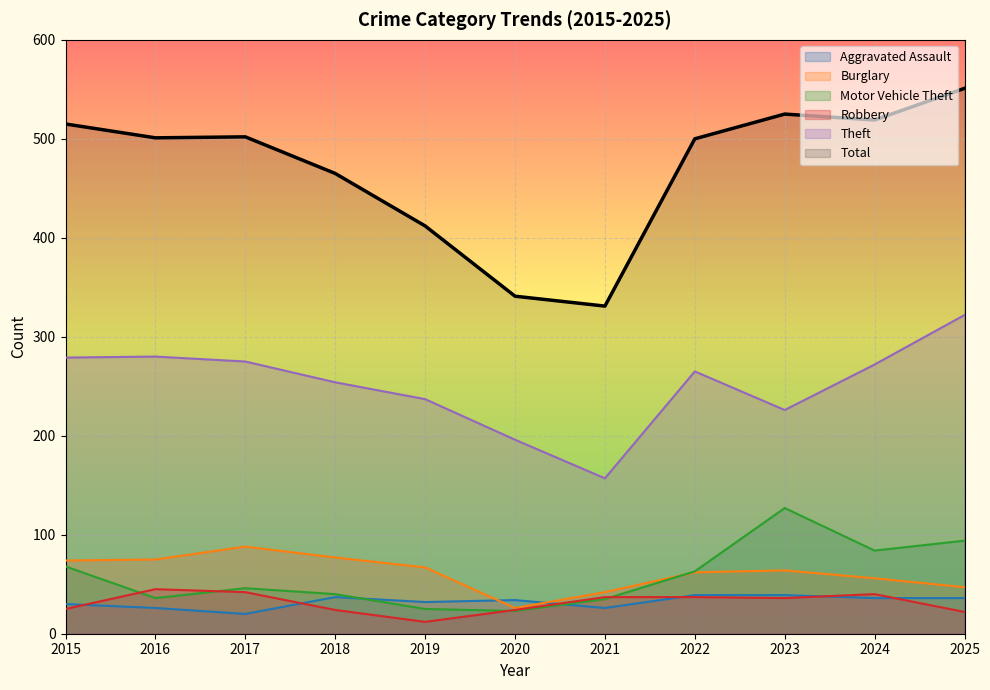

Reading left to right, what are all the values shown in this chart?

Aggravated Assault: 2015=30	2016=26	2017=20	2018=37	2019=32	2020=34	2021=26	2022=39	2023=39	2024=36	2025=36
Burglary: 2015=74	2016=75	2017=88	2018=77	2019=67	2020=26	2021=42	2022=62	2023=64	2024=56	2025=47
Motor Vehicle Theft: 2015=68	2016=36	2017=46	2018=40	2019=25	2020=23	2021=35	2022=63	2023=127	2024=84	2025=94
Robbery: 2015=25	2016=45	2017=42	2018=24	2019=12	2020=24	2021=37	2022=37	2023=36	2024=40	2025=22
Theft: 2015=279	2016=280	2017=275	2018=254	2019=237	2020=196	2021=157	2022=265	2023=226	2024=272	2025=322
Total: 2015=515	2016=501	2017=502	2018=465	2019=412	2020=341	2021=331	2022=500	2023=525	2024=519	2025=551